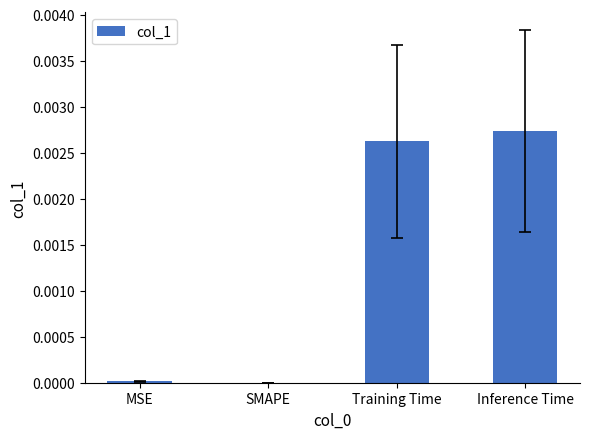

Which has a higher value, Training Time or Inference Time?

Inference Time